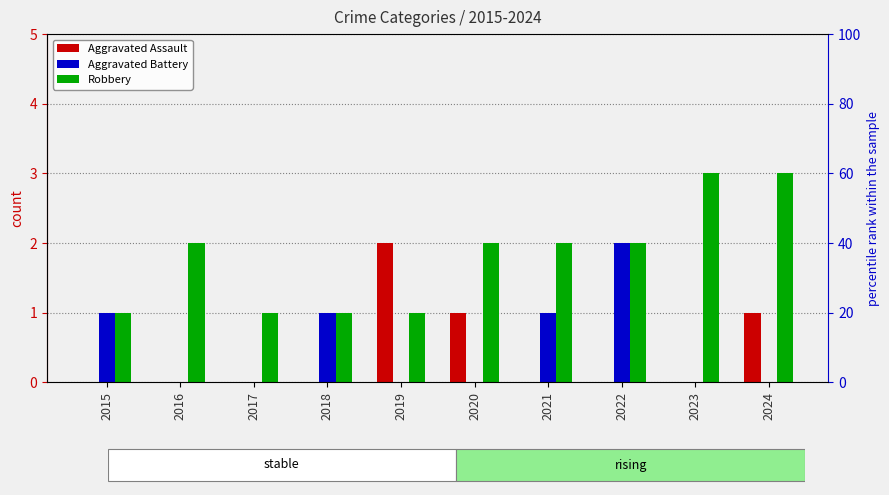

How many bars are there in total?

30